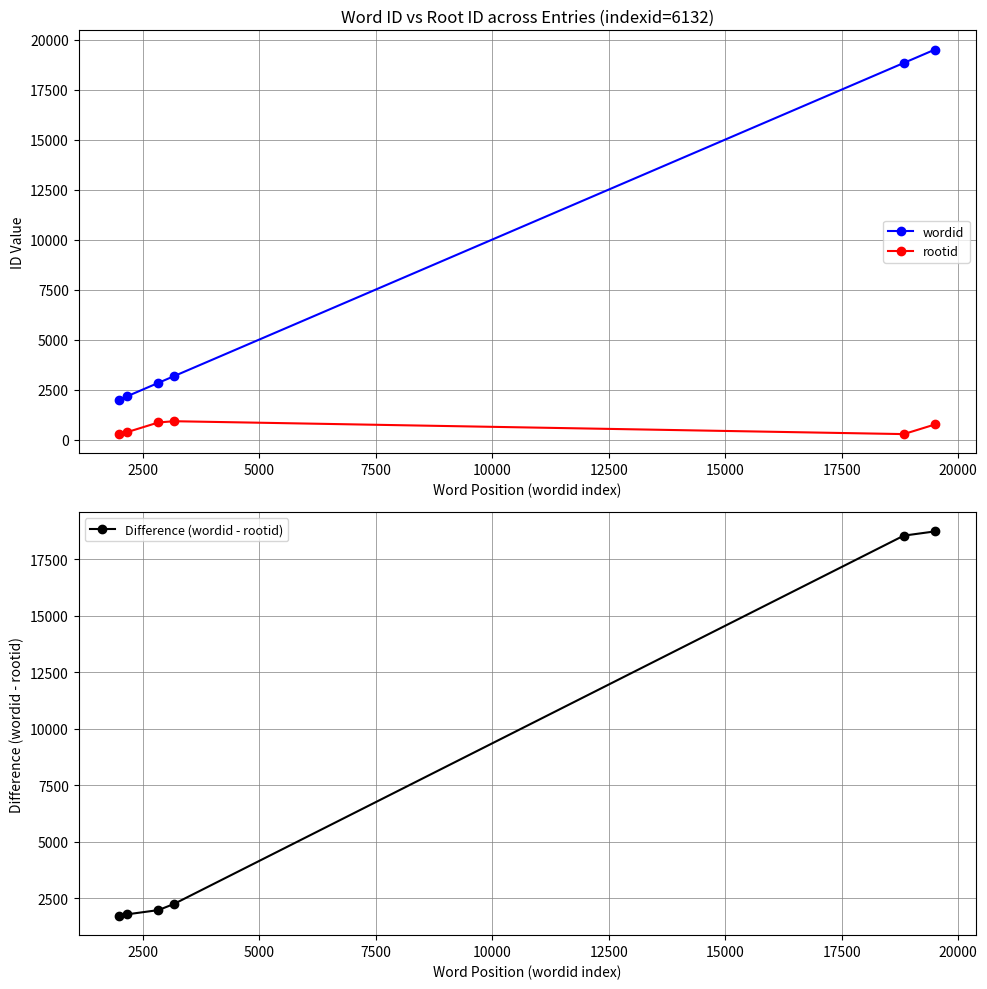

What is the maximum value for rootid?

920